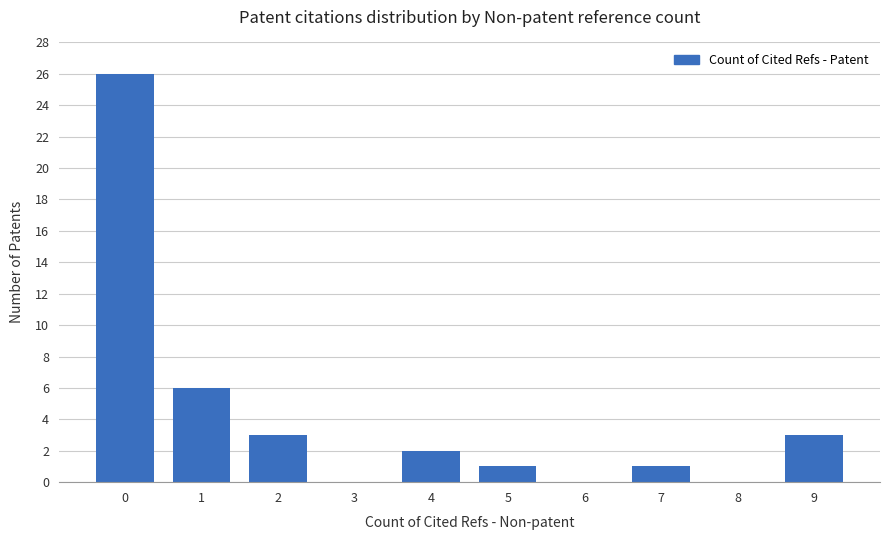

What is the change in value from 0 to 9?

-23